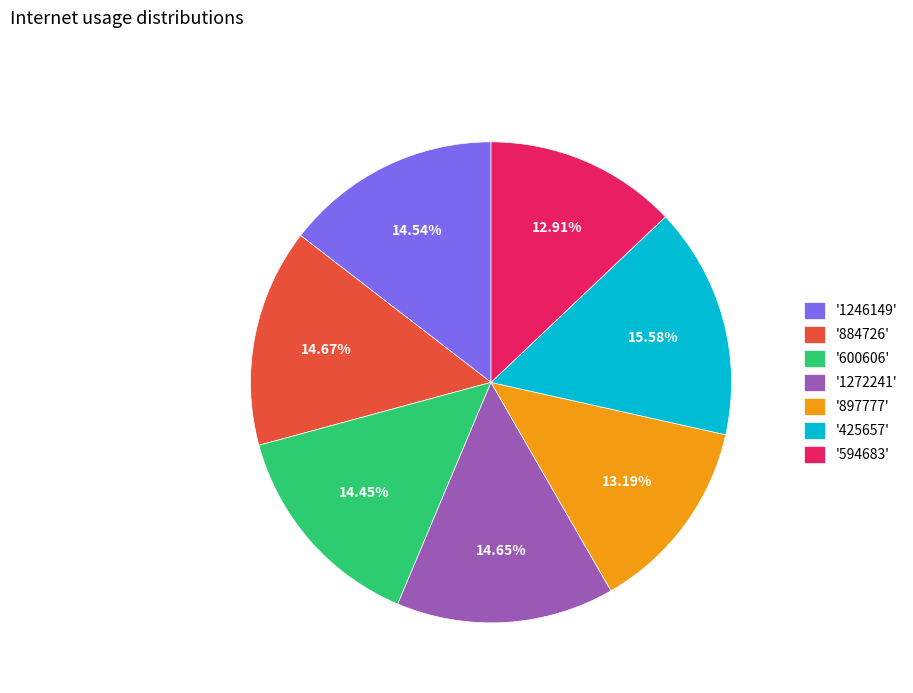

Approximately how many times larger is the value at '1246149' compared to '425657'?

0.9